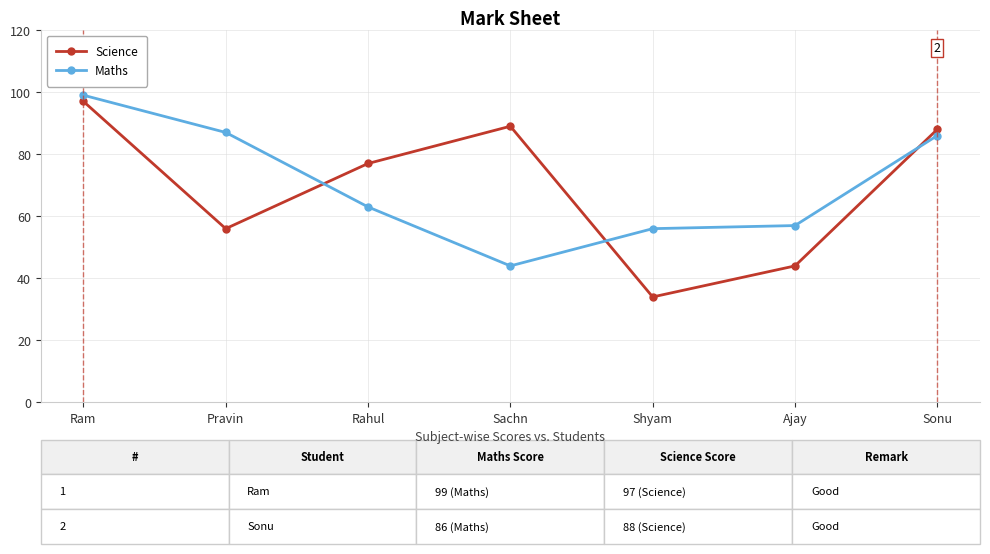

What is the difference between the maximum and minimum values in the Maths series?

55